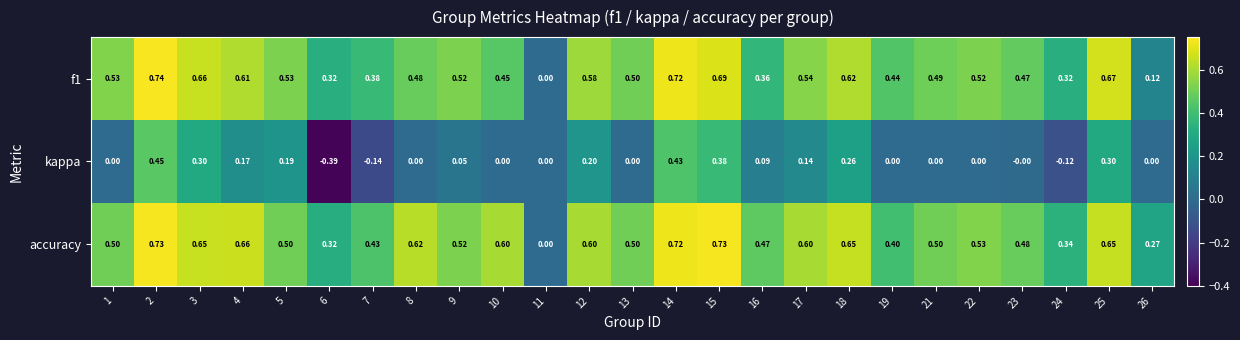

What is the difference between the highest and lowest values at 17?

0.5